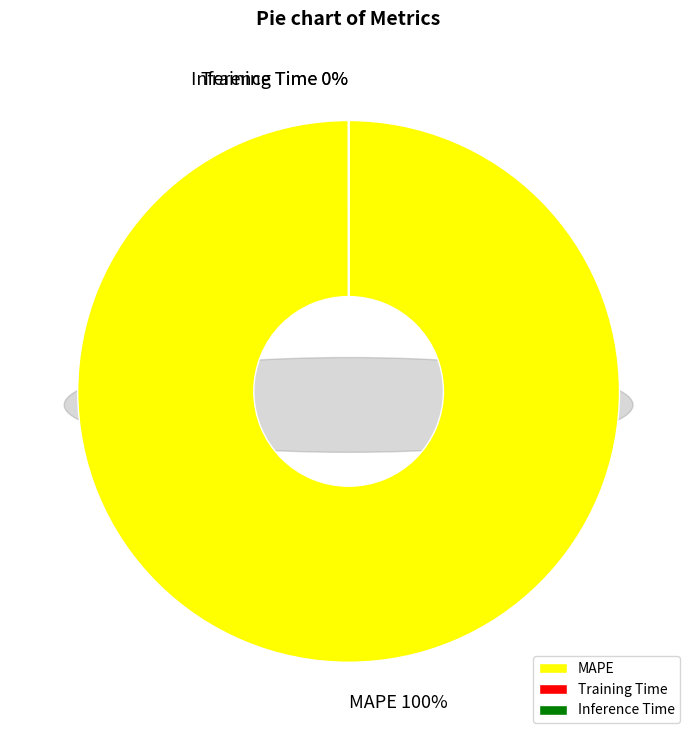

What is the largest slice in the pie chart?

MAPE